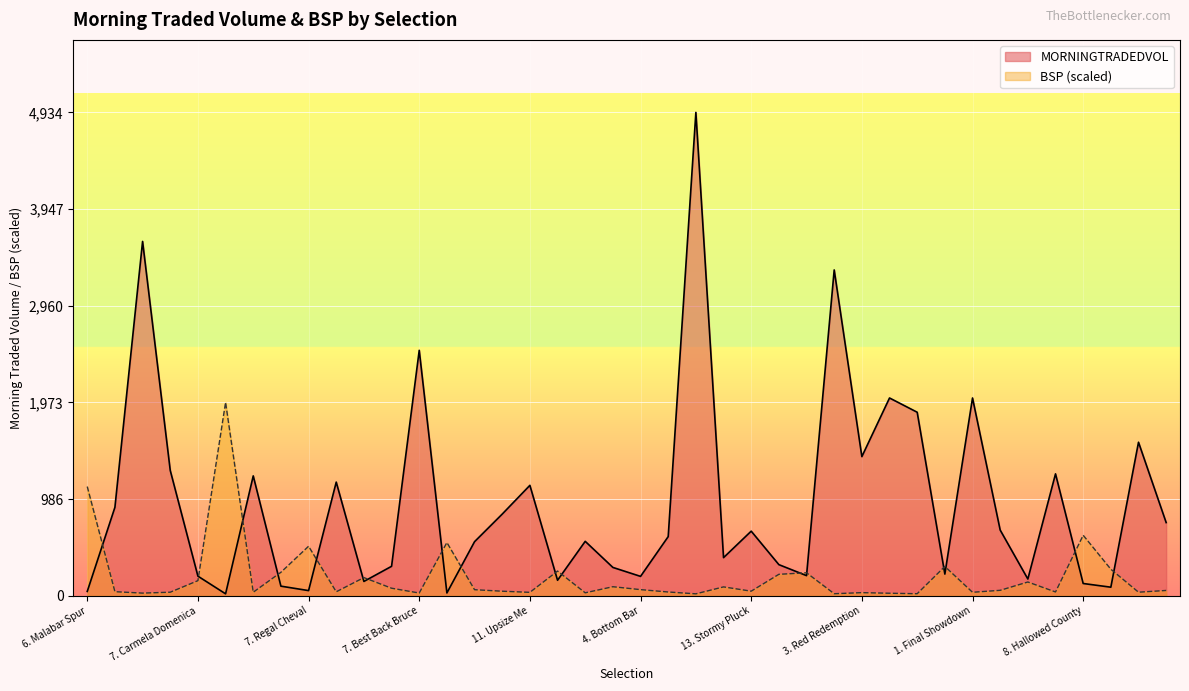

What is the sum of the MORNINGTRADEDVOL values at 9. Lord Verde and 15. Anaro?

1039.0